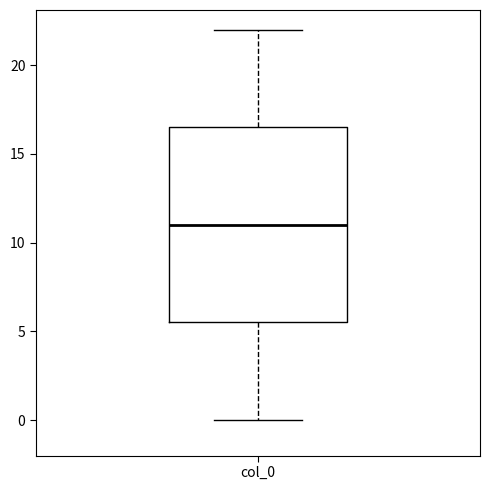

Read this box plot against the y-axis: the position of the median line, the range covered by the box, and the ends of both whiskers. The values are not printed on the chart, so give them approximately, as read against the axis.

median 11.0, box 5.5 to 16.5, whiskers 0.0 to 22.0